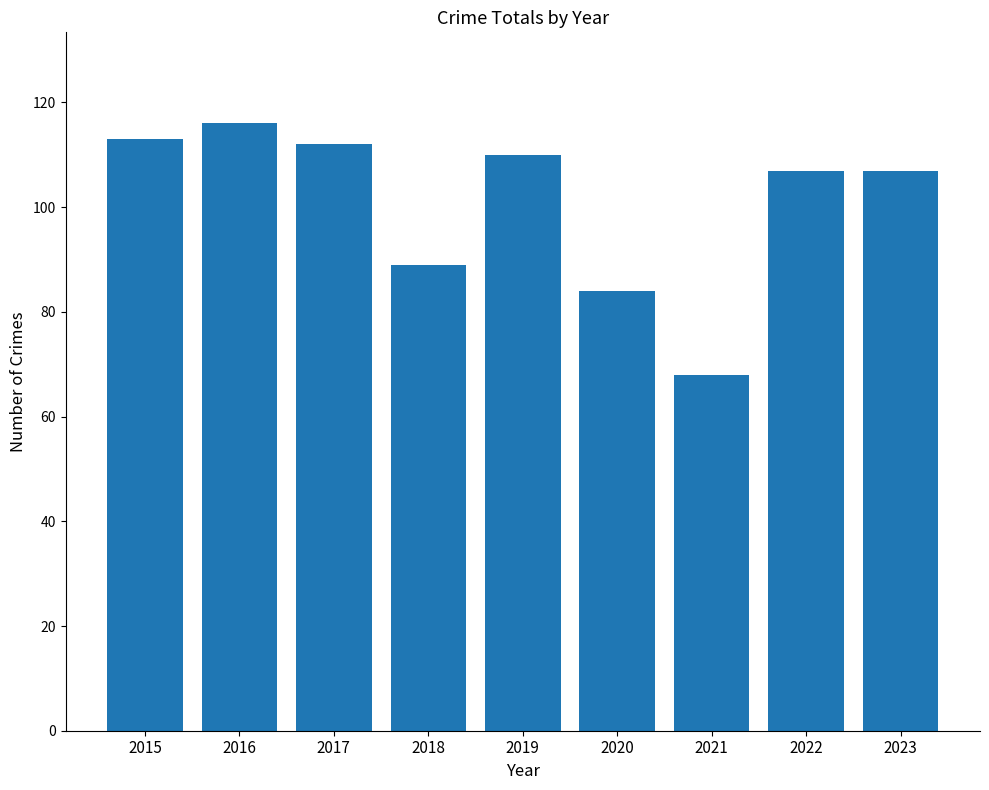

What is the greatest value displayed?

116